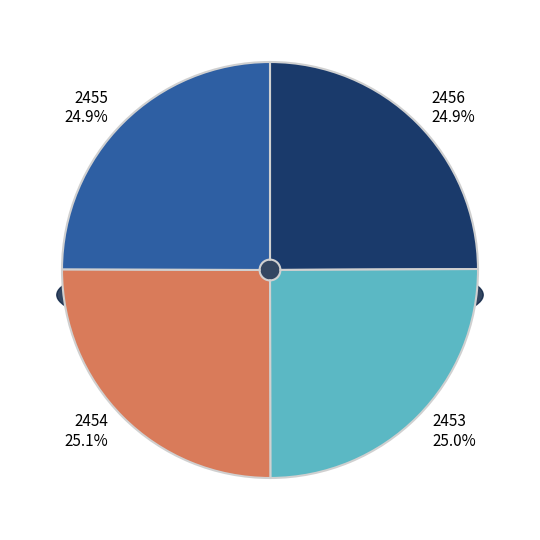

To the nearest percent, what is the combined percentage of 2455 and 2453?

50%